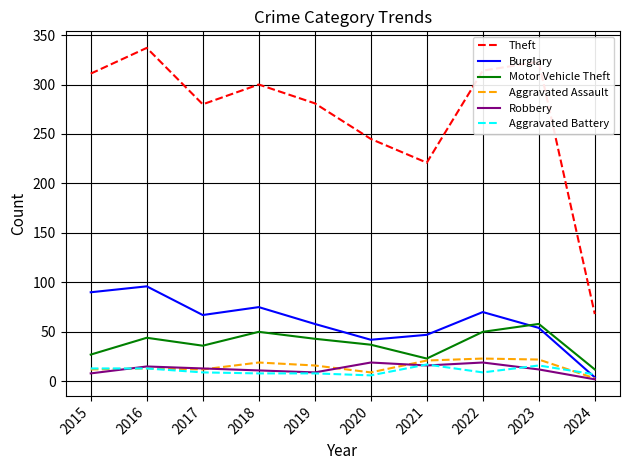

Between 2021 and 2022, which series saw the biggest shift?

Theft